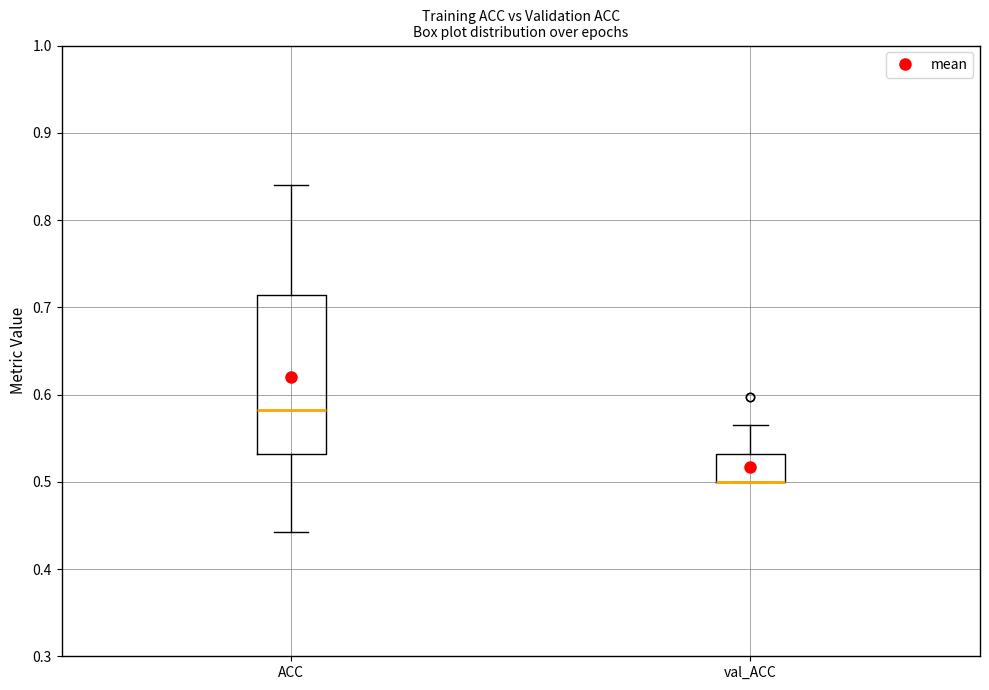

Where is the upper edge of the box for val_ACC on the y-axis? The values are not printed on the chart, so give them approximately, as read against the axis.

0.53